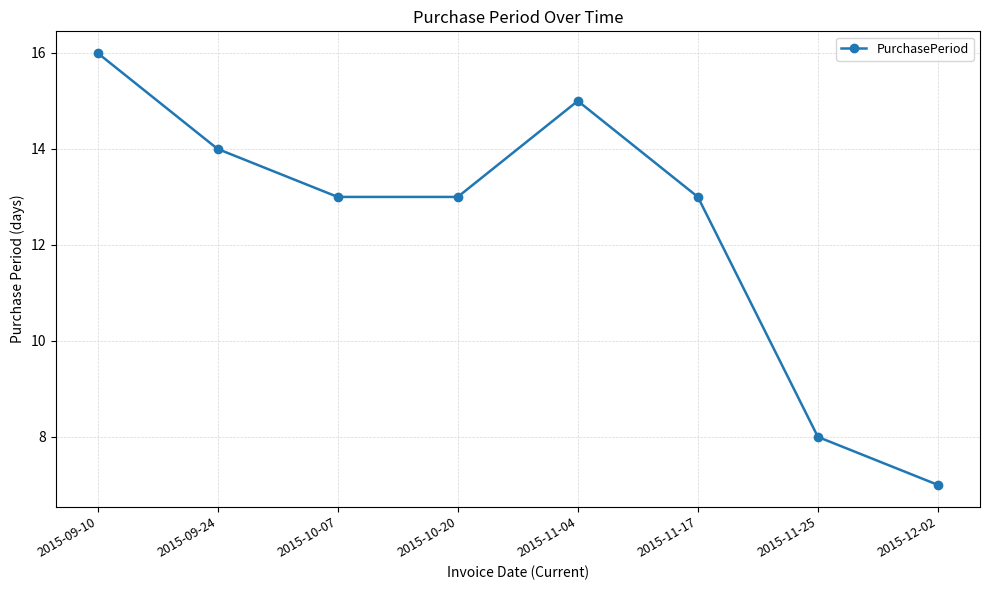

What is the difference between the maximum and minimum values?

9